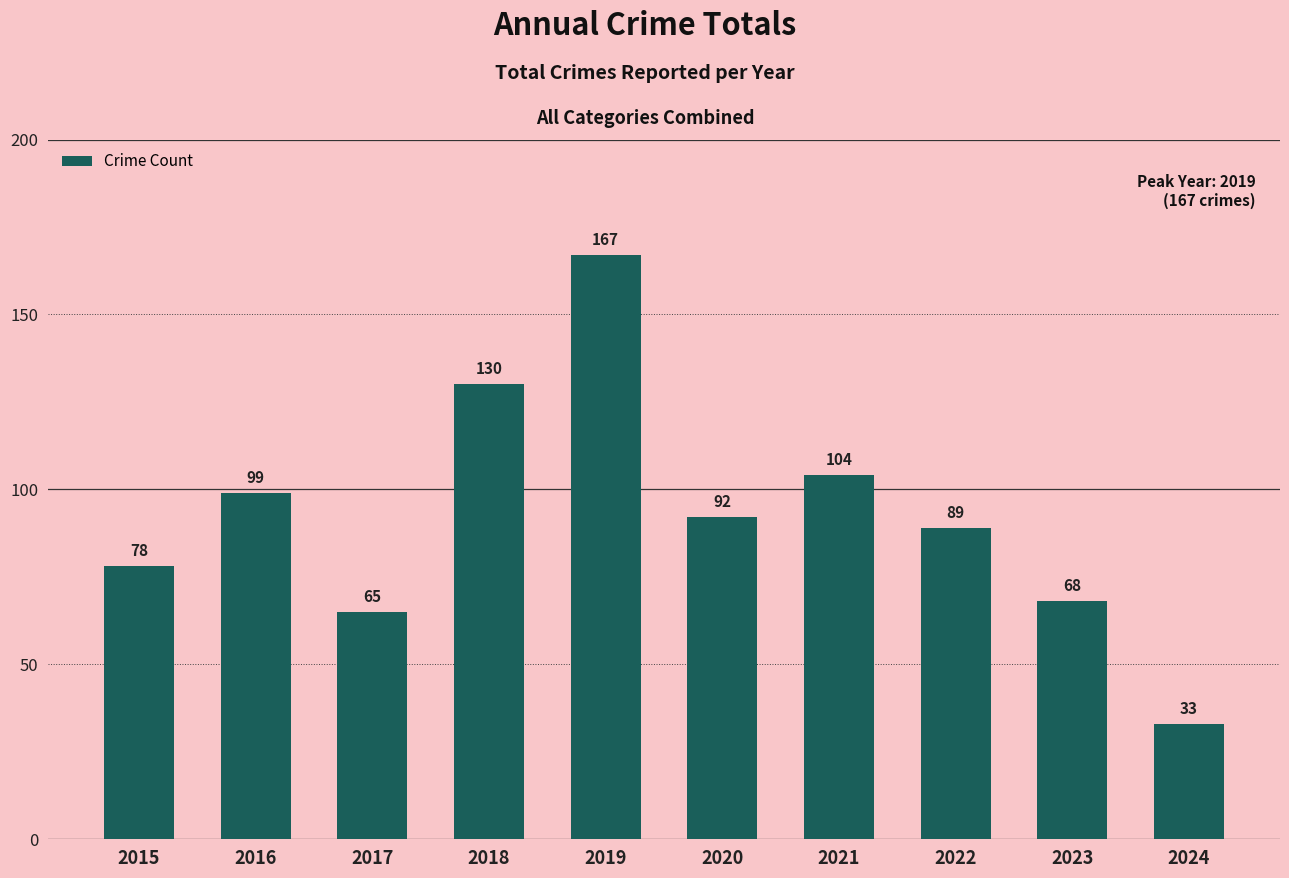

Which label corresponds to the smallest value in the chart?

2024